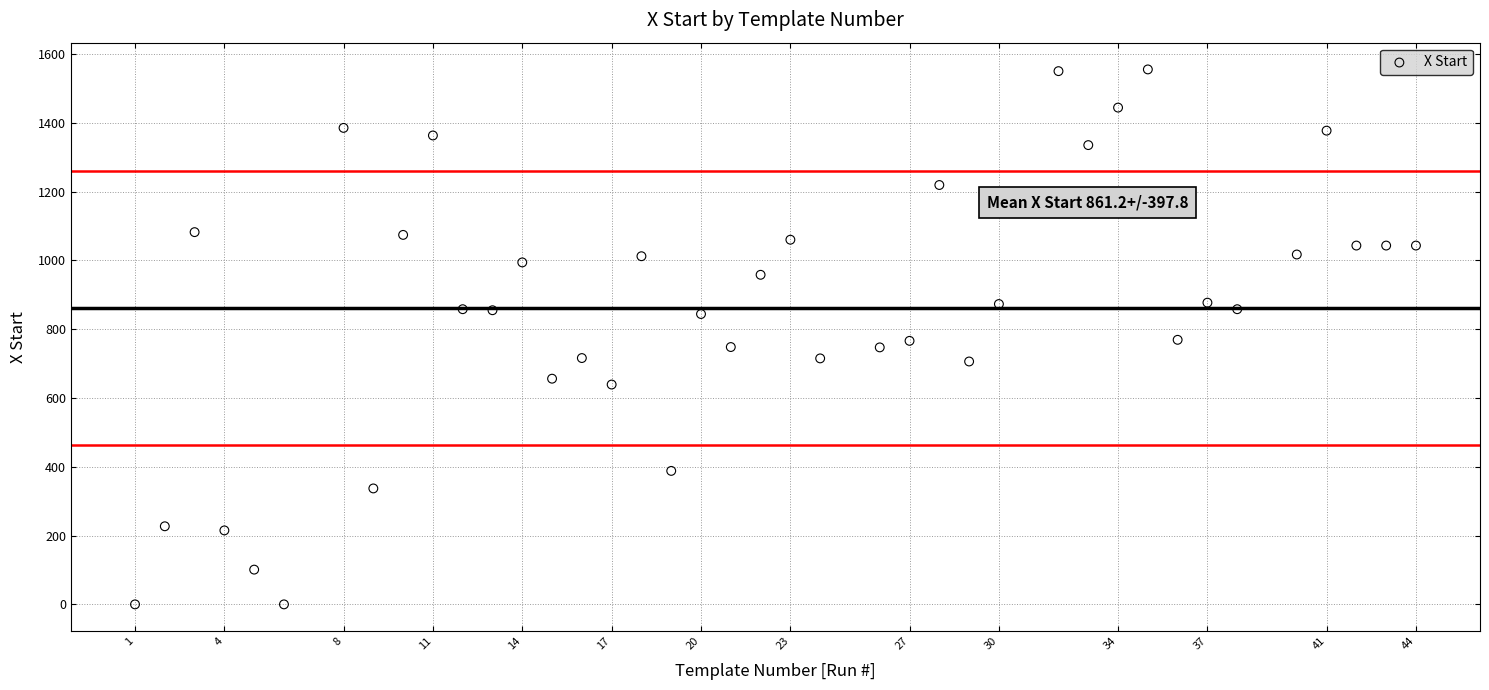

What is the range of Y values (max minus min)?

1555